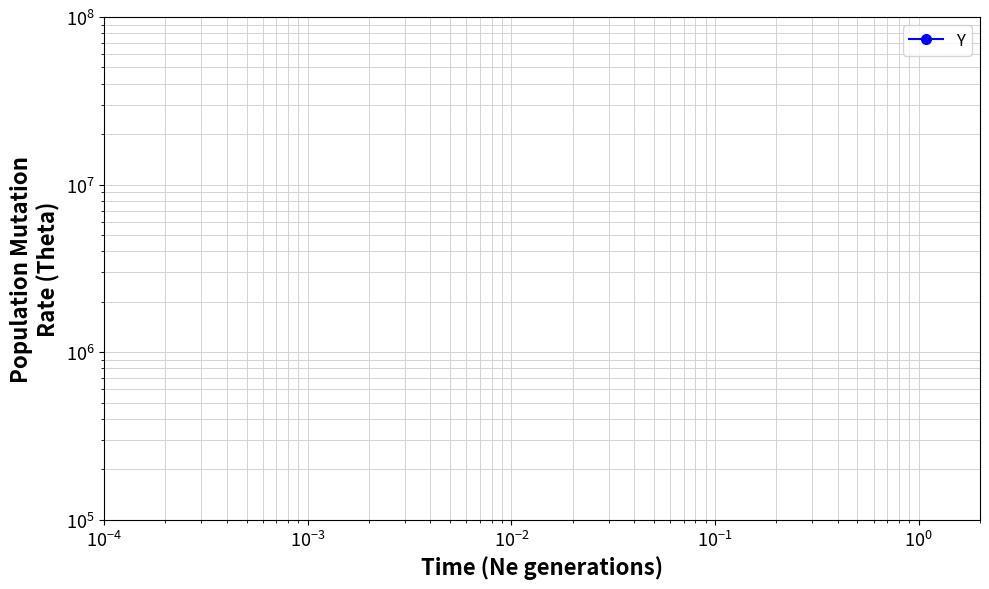

Reading left to right, extract all data points from this chart.

2650.0	2650.6	2651.2	2651.8	2652.5	2653.1	2653.7	2654.3	2654.9	2655.5	2656.1	2656.7	2657.3	2657.9	2658.5	2659.2	2659.8	2660.4	2661.0	2661.6	2662.2	2662.8	2663.4	2664.0	2664.6	2665.2	2665.8	2666.4	2667.1	2667.7	2668.3	2668.9	2669.5	2670.1	2670.7	2671.3	2671.9	2672.5	2673.1	2673.7